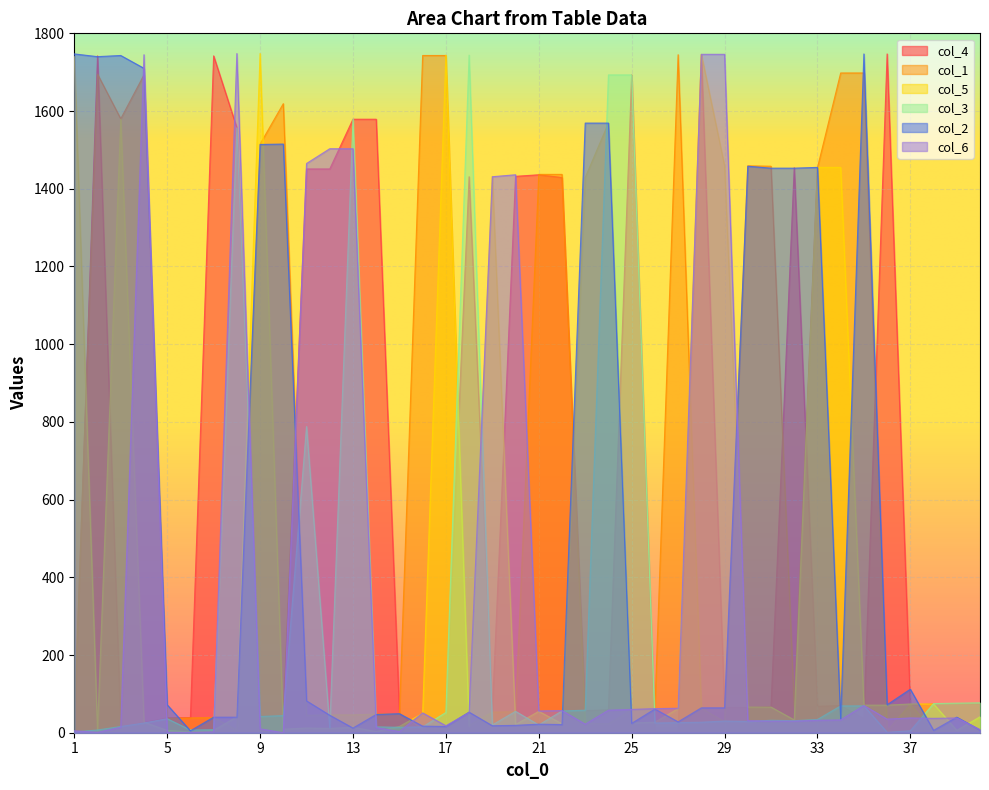

At which label does col_1 reach its minimum?

36